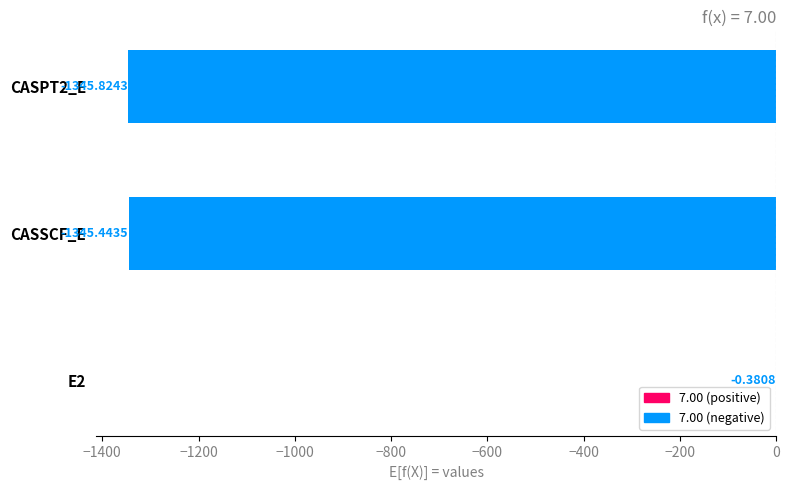

What is the change in value from E2 to CASPT2_E?

-1345.4